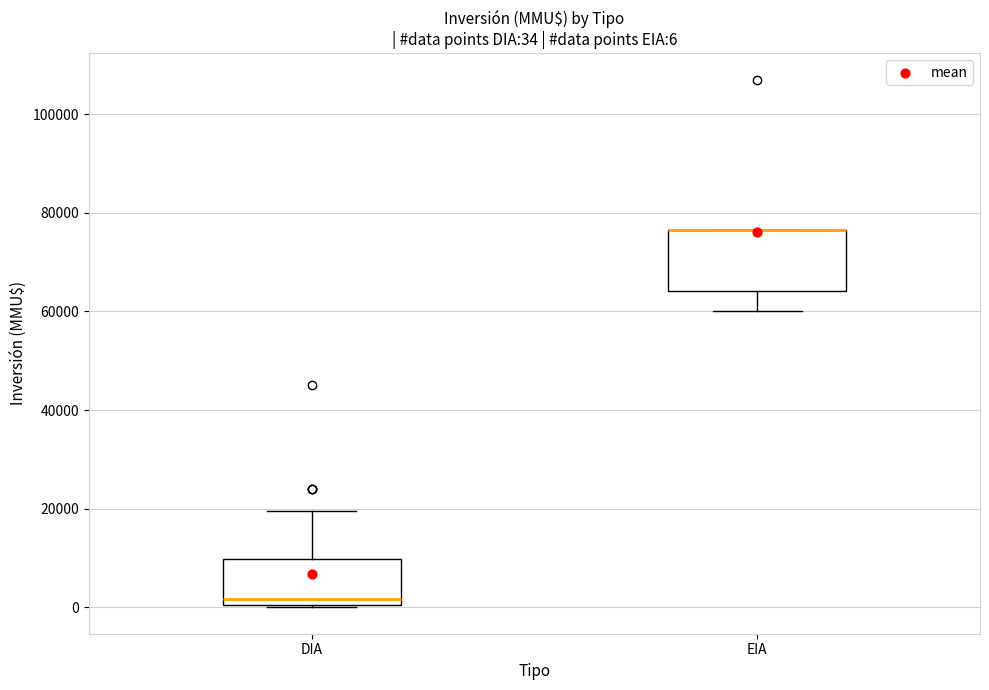

Comparing the boxes themselves (not the whiskers), which one is the tallest?

EIA